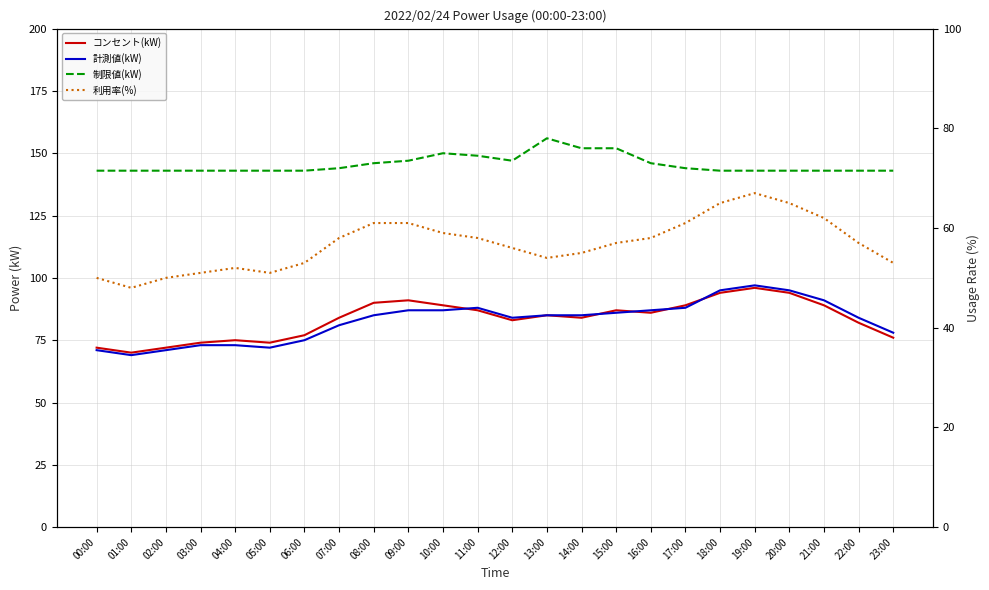

Rank the series at 07:00 from highest to lowest value.

制限値(kW), コンセント(kW), 計測値(kW), 利用率(%)